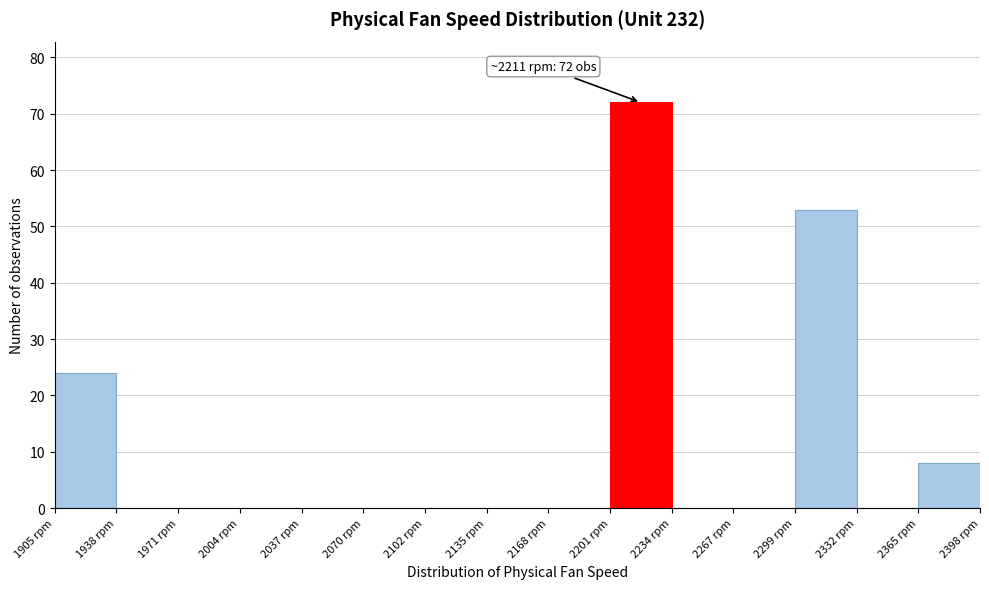

Over which range of the x-axis is the bar tallest?

2200 to 2235